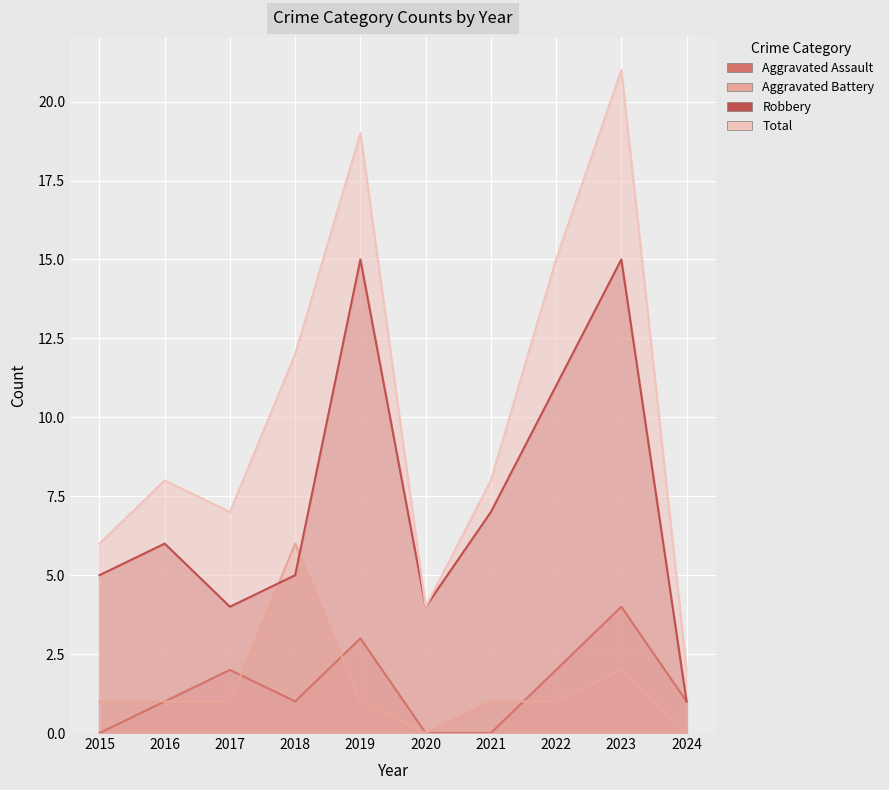

True or false: Total and Aggravated Battery cross at least once.

False